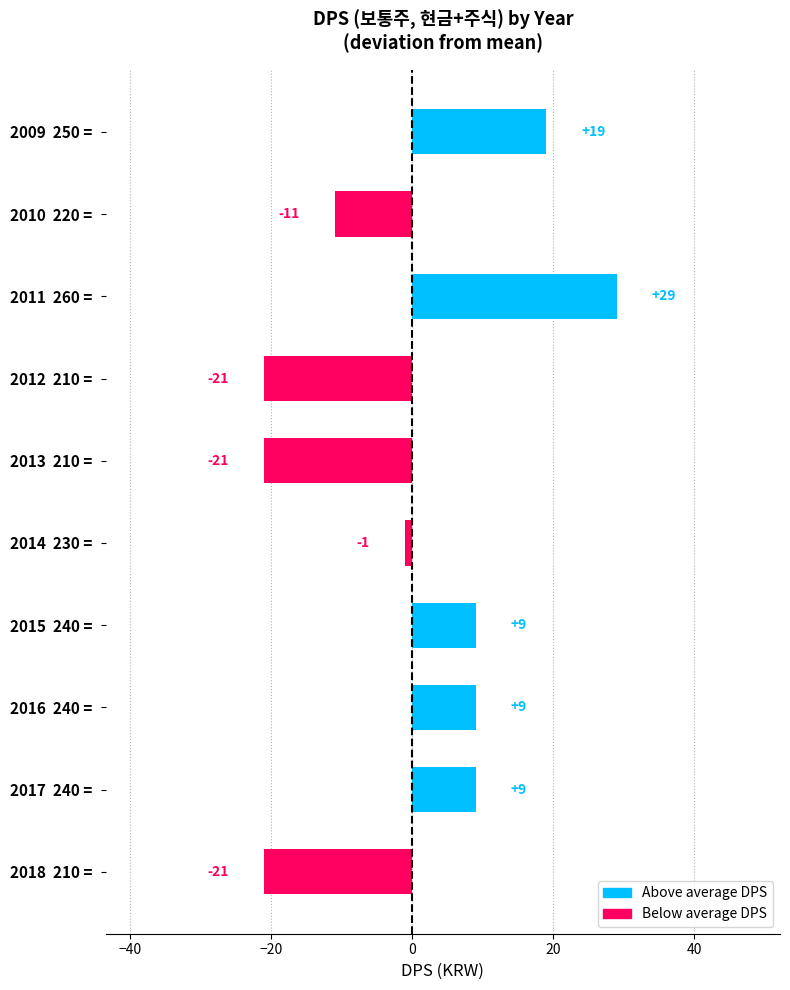

Reading bottom to top, extract all data points from this chart.

-21	9	9	9	-1	-21	-21	29	-11	19